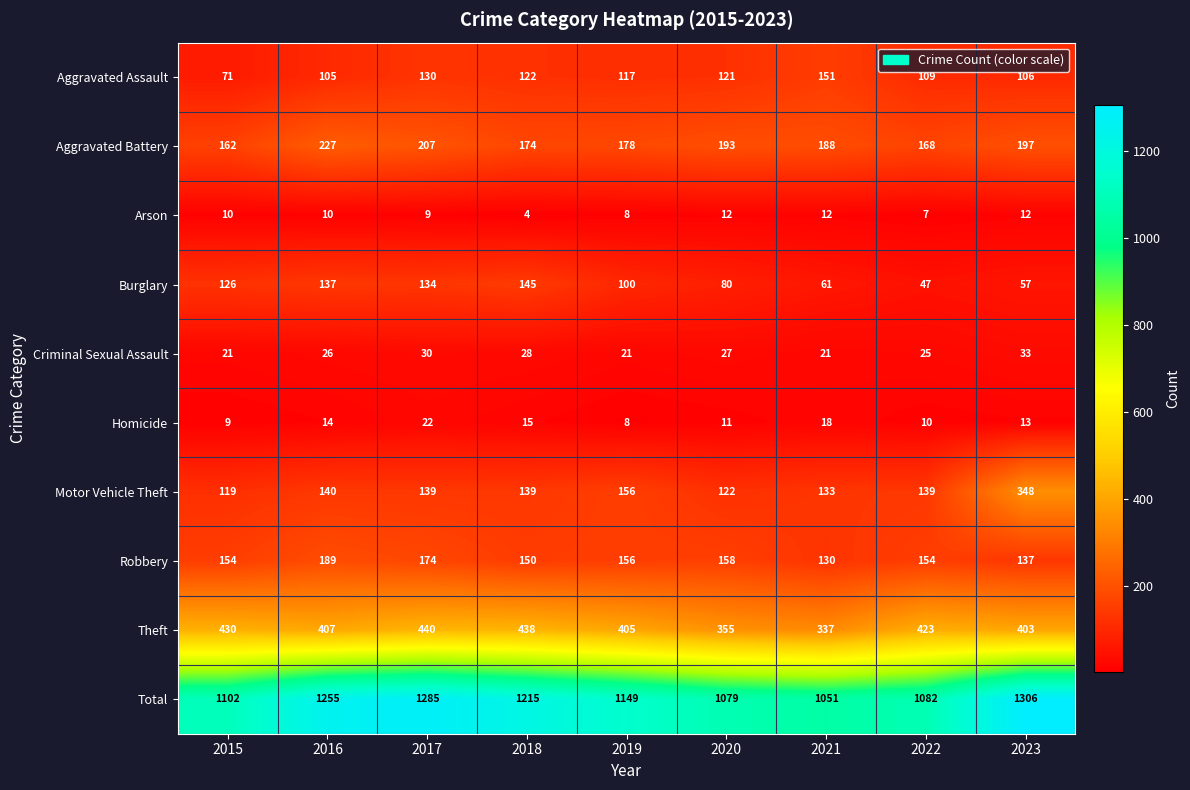

Which category has the highest value across all series?

2023